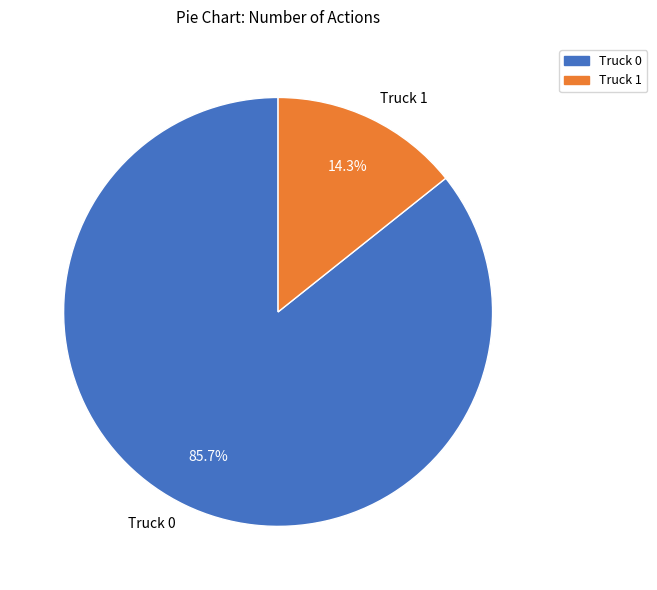

What is the smallest slice in the pie chart?

Truck 1